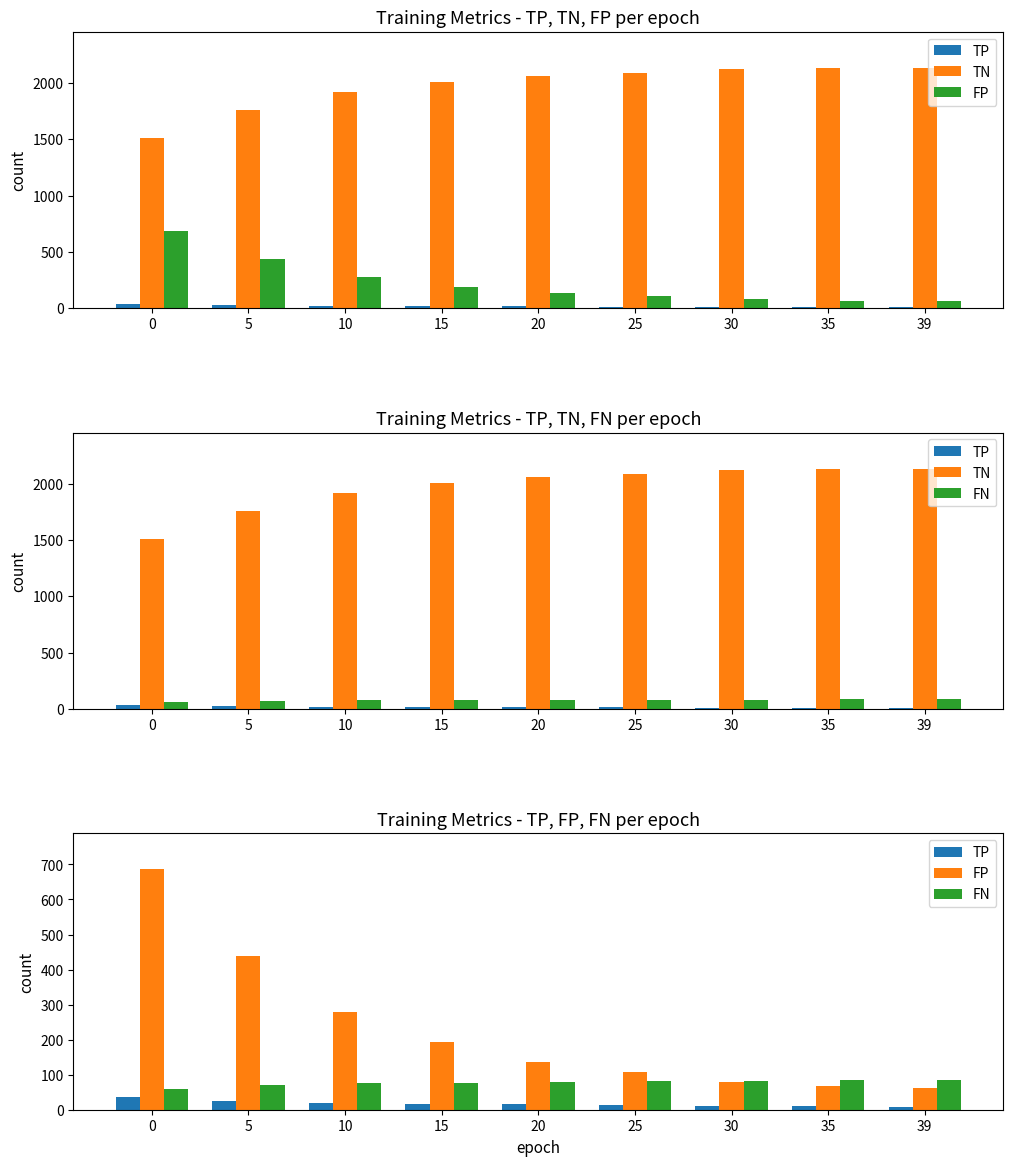

What is the value of the TN bar at the 8th from the left?

2131